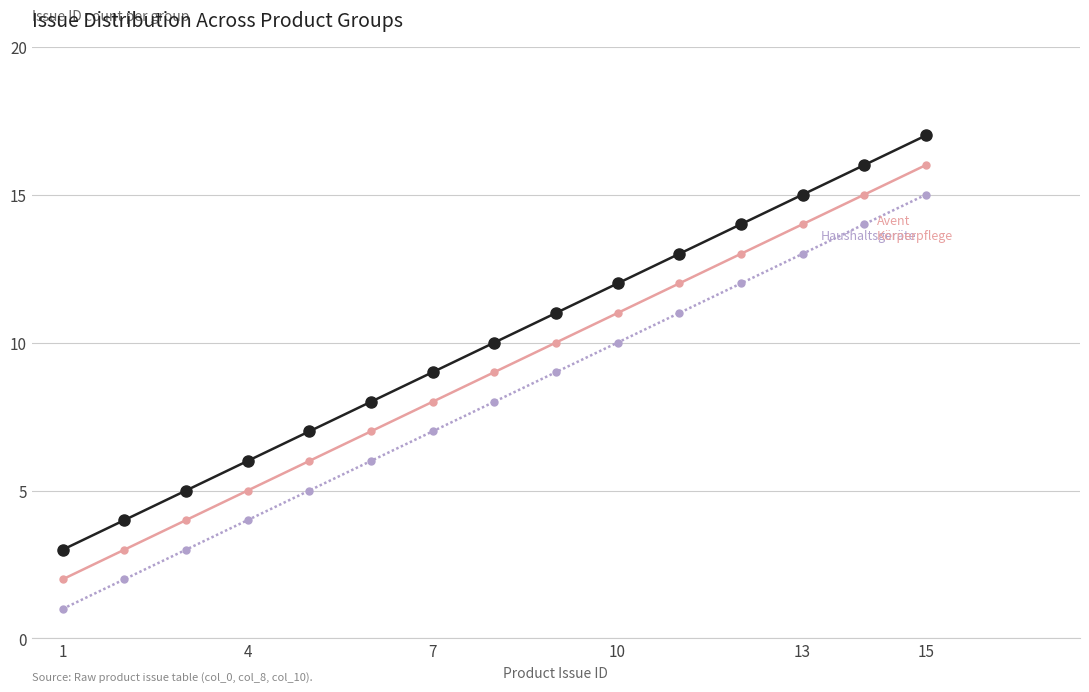

What is the greatest value displayed?

17